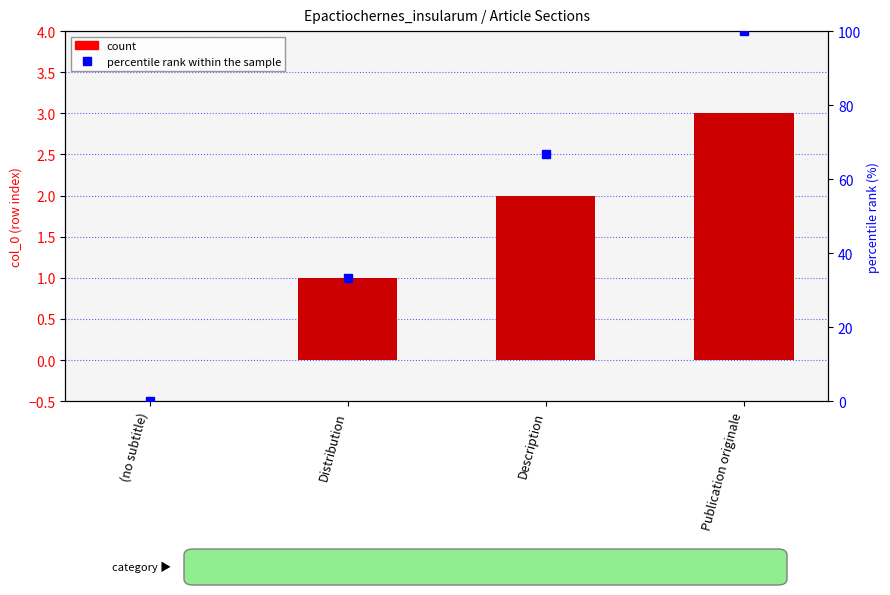

List the series in order of their peak value, highest first.

percentile rank within the sample, count